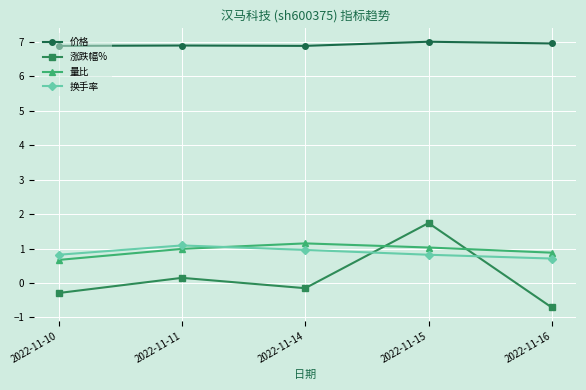

True or false: 价格 and 量比 intersect in this chart.

False